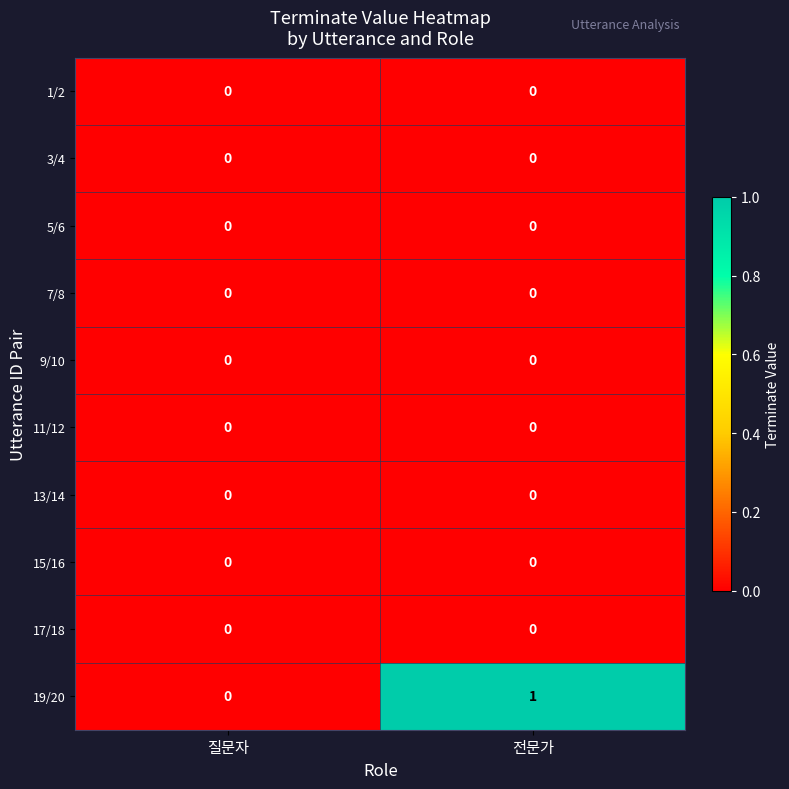

Between 질문자 and 전문가, which series saw the biggest shift?

19/20